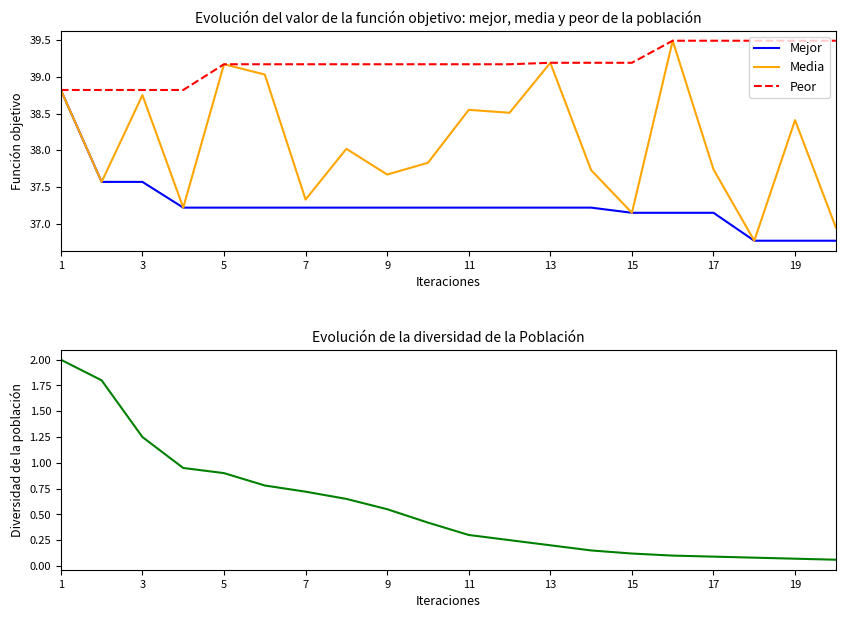

Is the value of Media at 19 greater than the value of Mejor at 13?

Yes